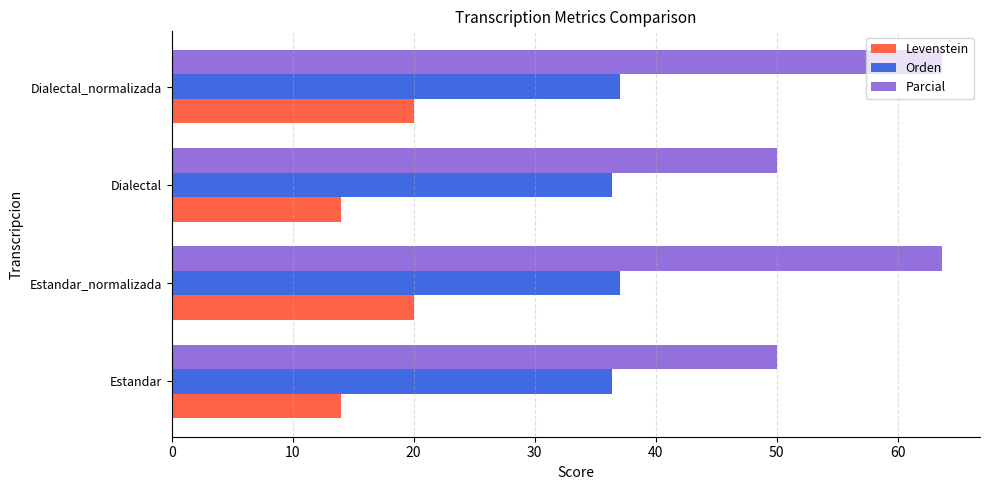

What is the sum of the Orden values at Estandar and Estandar_normalizada?

73.4